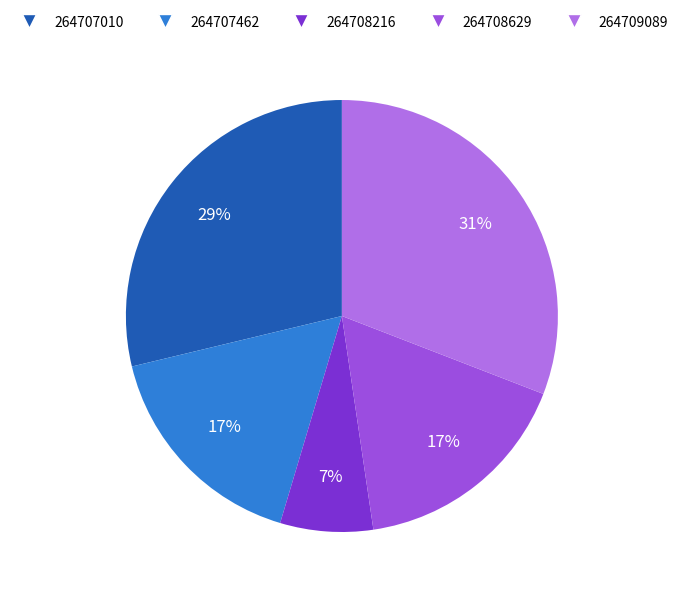

Combined, do 264707010 and 264708629 account for over 50%?

No